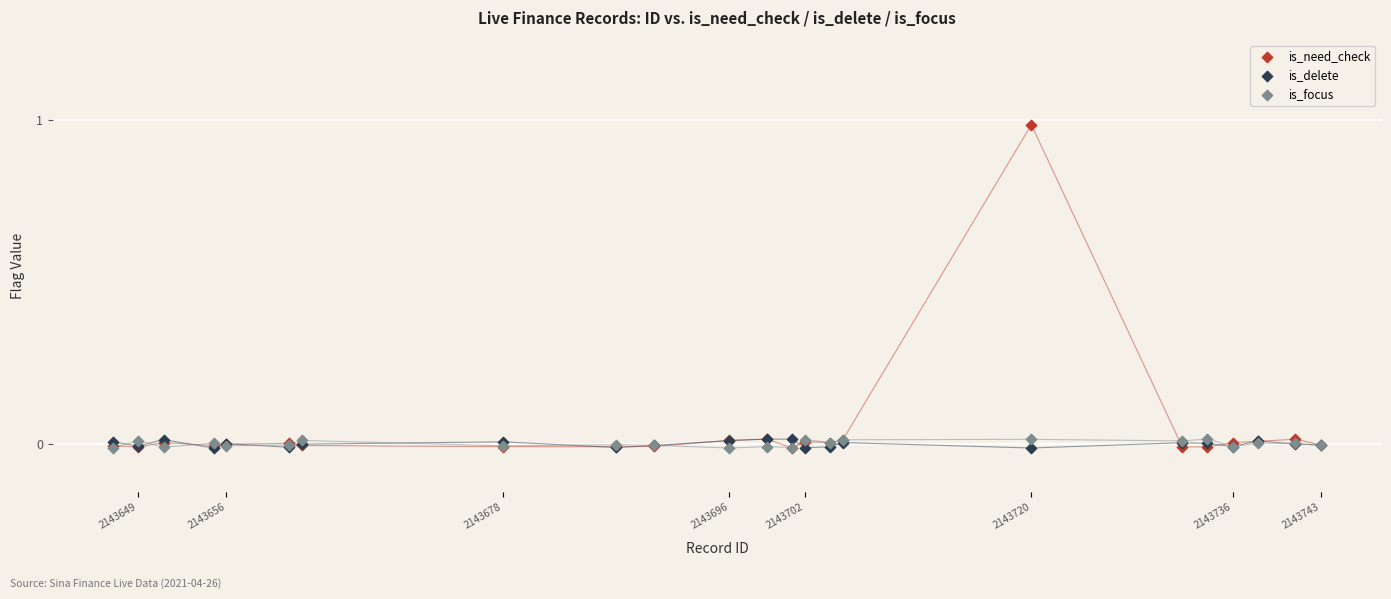

Which series contains the highest Y value?

is_need_check